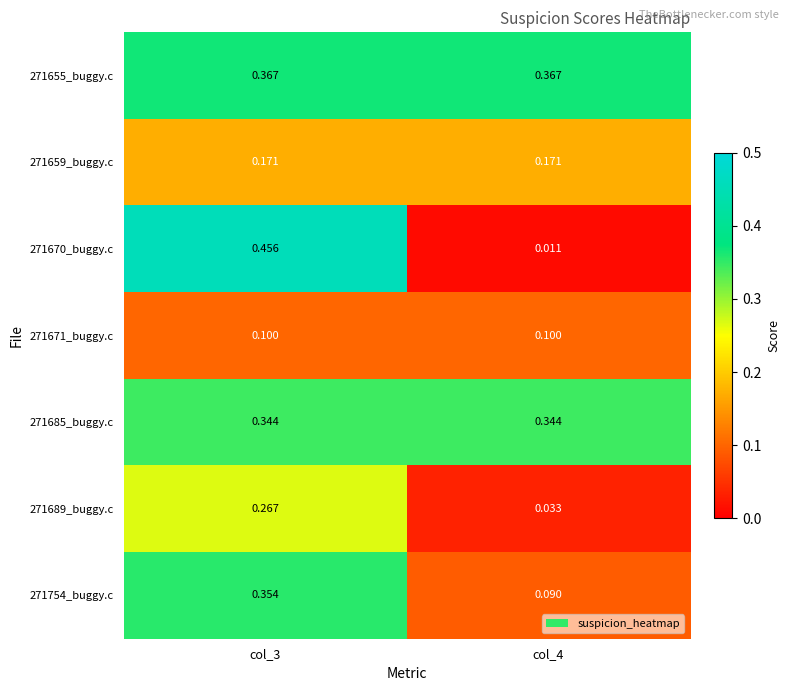

Is the value of 271685_buggy.c at col_3 greater than the value of 271689_buggy.c at col_4?

Yes